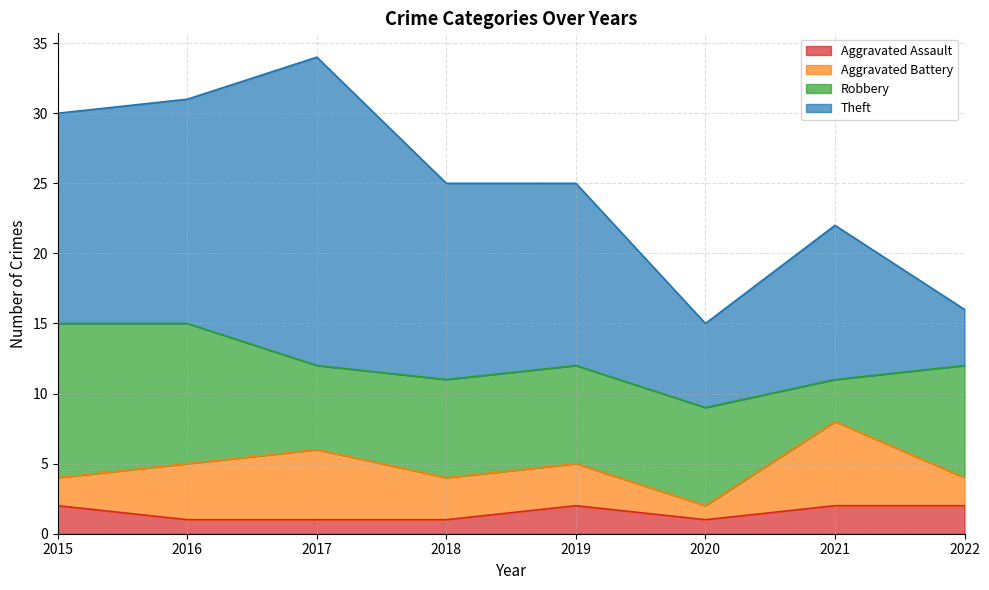

At 2020, list the series in order from largest to smallest.

Robbery, Theft, Aggravated Assault, Aggravated Battery